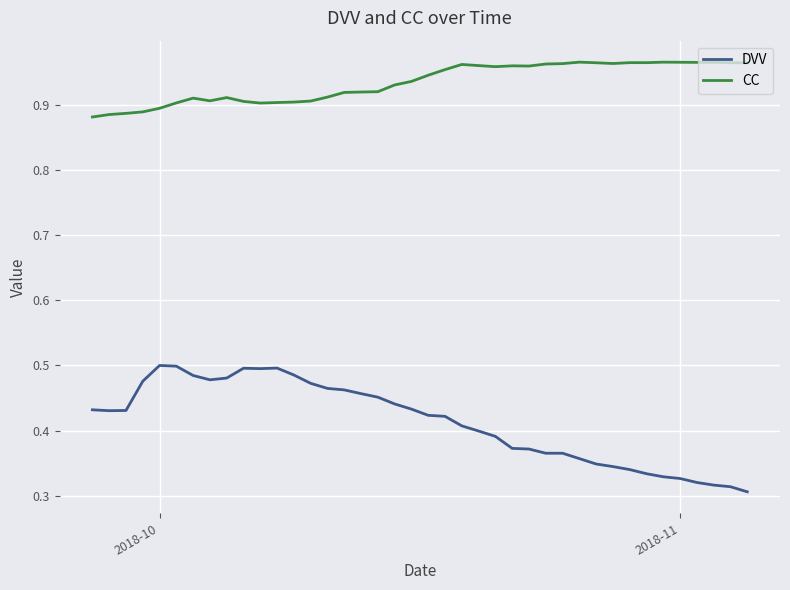

Rank the series by their average value, from highest to lowest.

CC, DVV